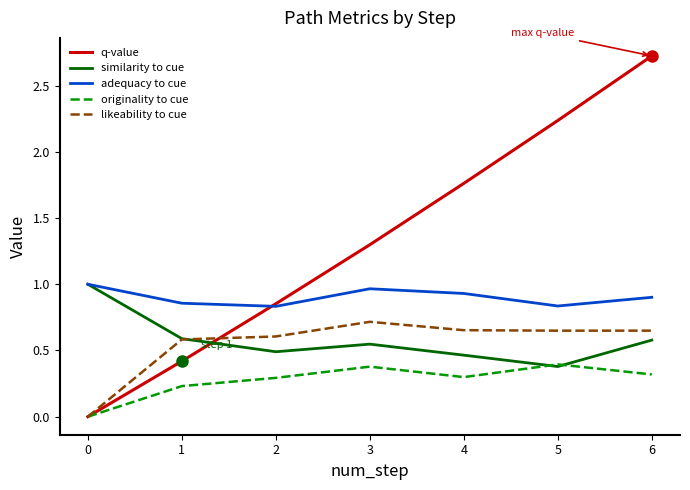

True or false: q-value and similarity to cue intersect in this chart.

True